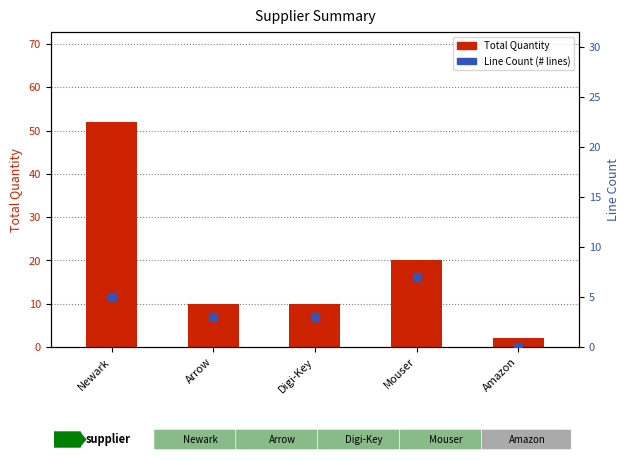

What are all the series names shown in the legend?

Total Quantity, Line Count